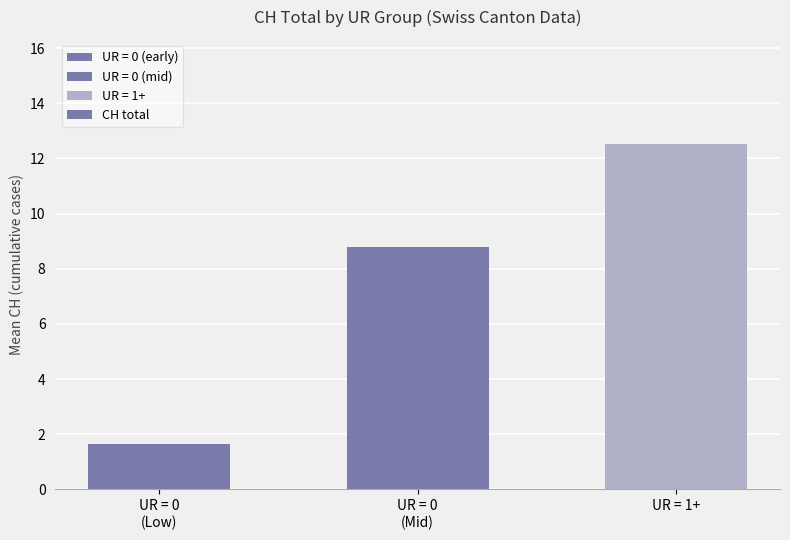

Are the bars horizontal?

No